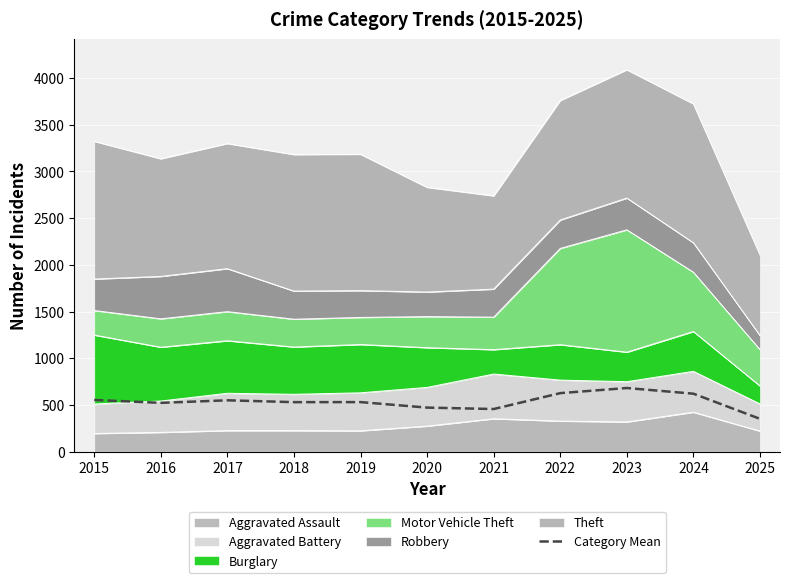

How many lines are shown in the chart?

1